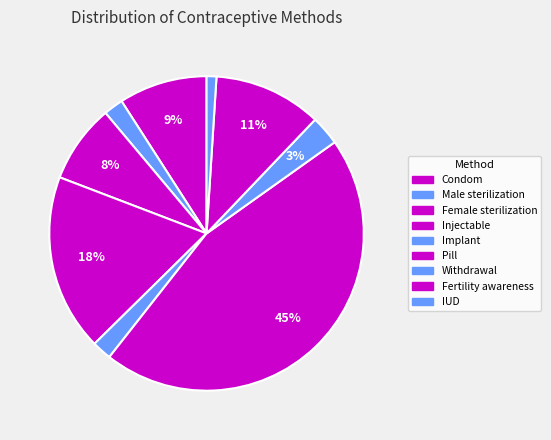

How many slices are in this pie chart?

9